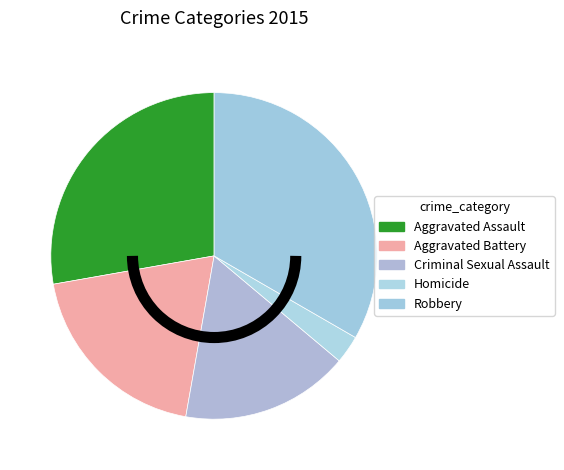

What percentage is the Aggravated Battery slice, to the nearest percent?

19%